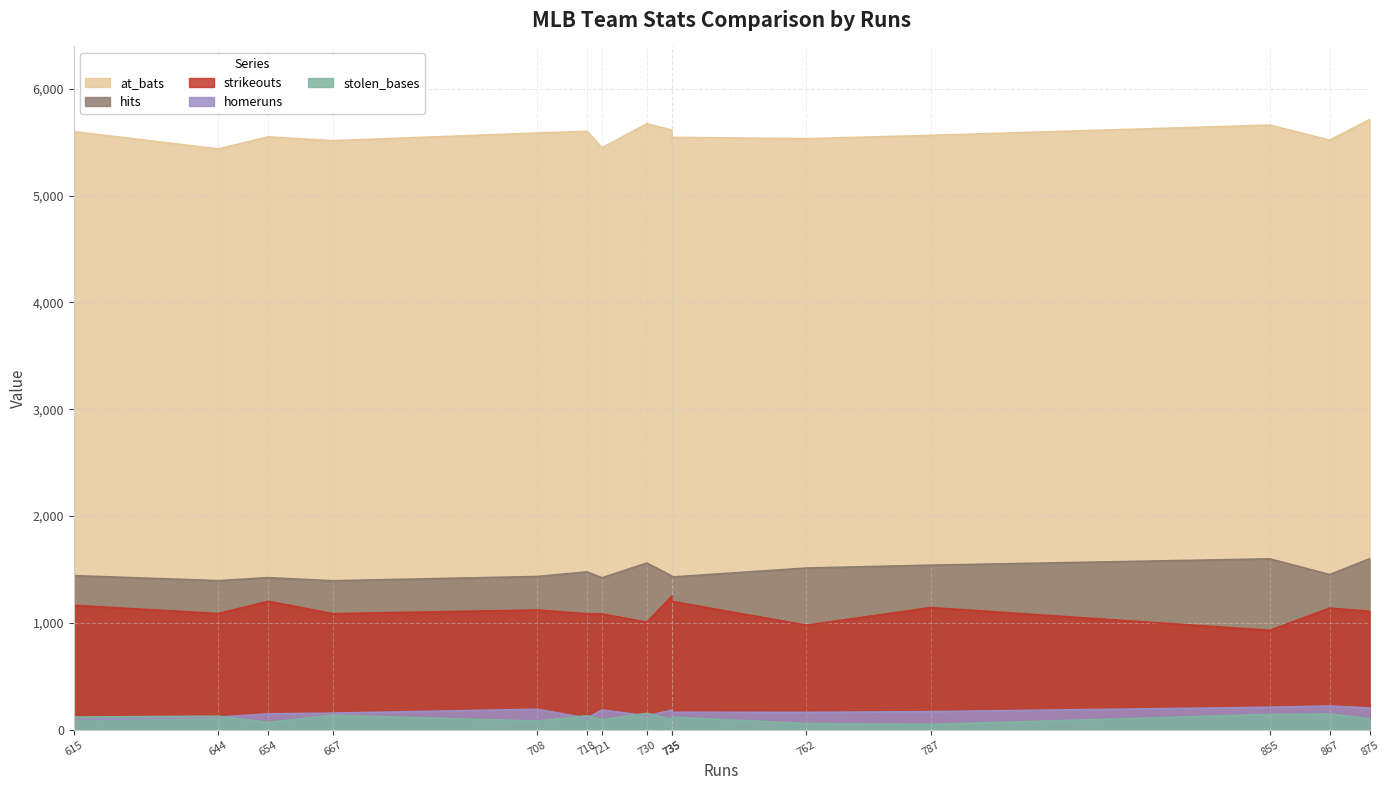

What are all the series names shown in the legend?

strikeouts, hits, stolen_bases, homeruns, at_bats